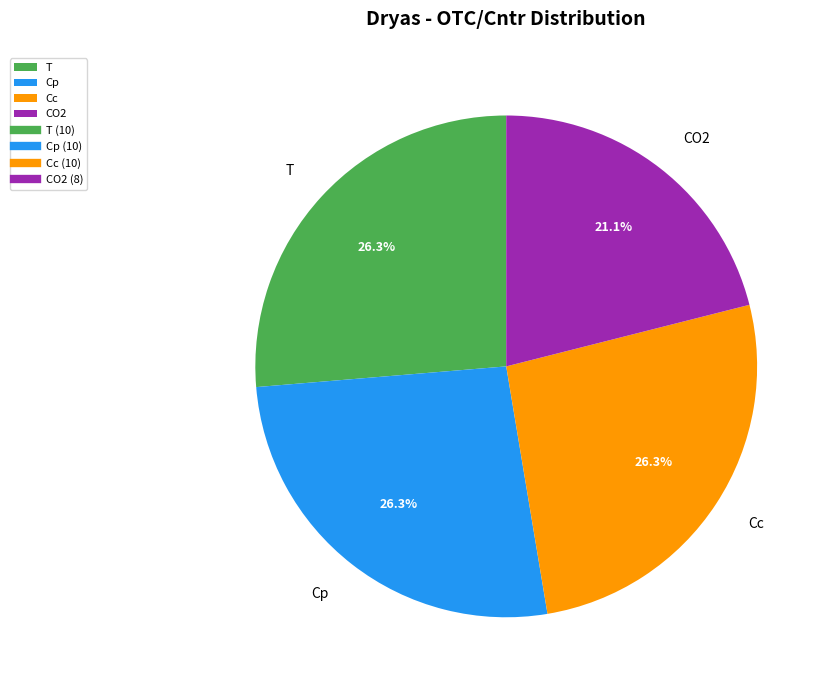

Combined, what portion of the pie is Cc and Cp?

52.6%